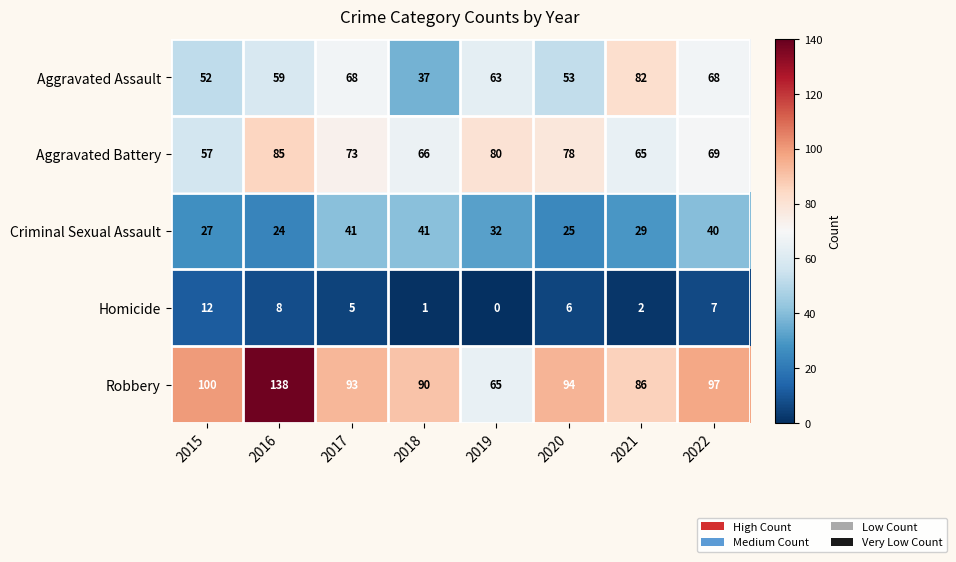

How many series are shown in this chart?

5